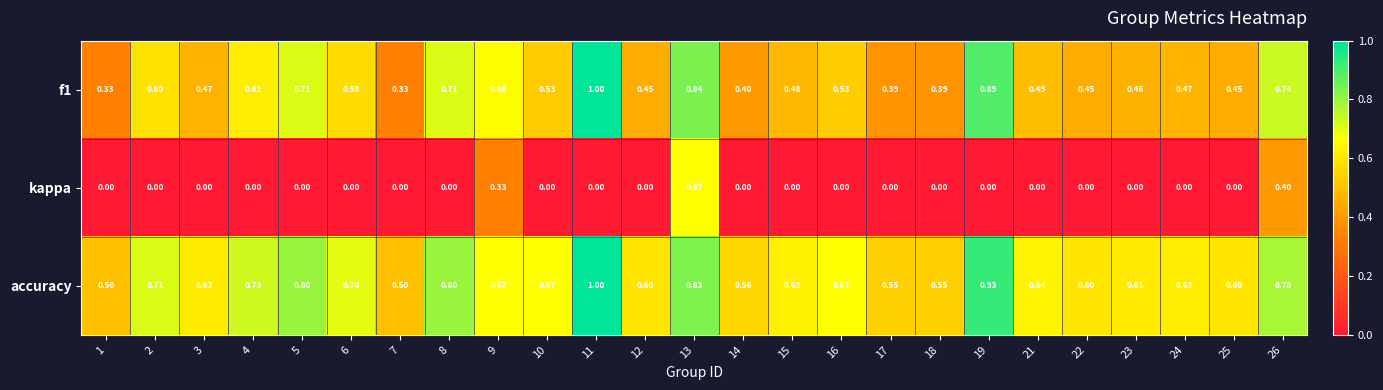

Which series has the largest total across all categories?

accuracy